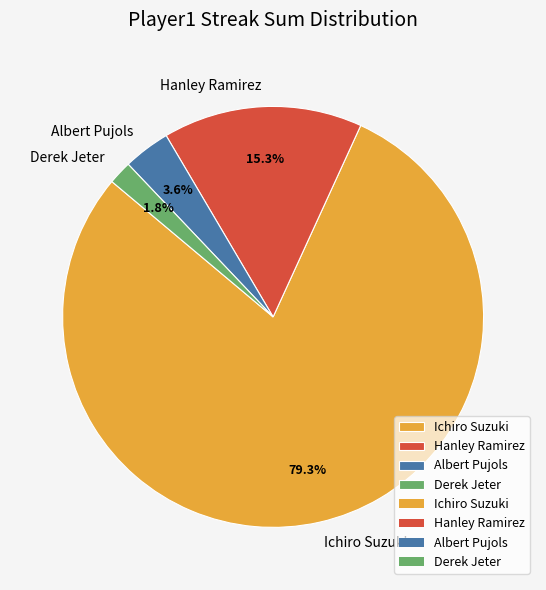

What is the ratio of the value at Derek Jeter to the value at Albert Pujols?

0.5